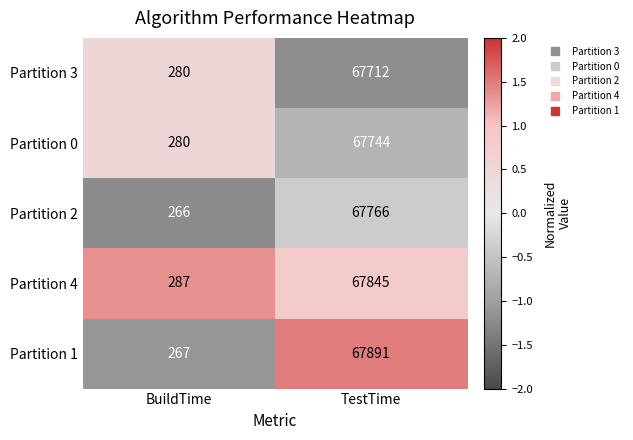

What is the spread (max minus min) of values at BuildTime?

21